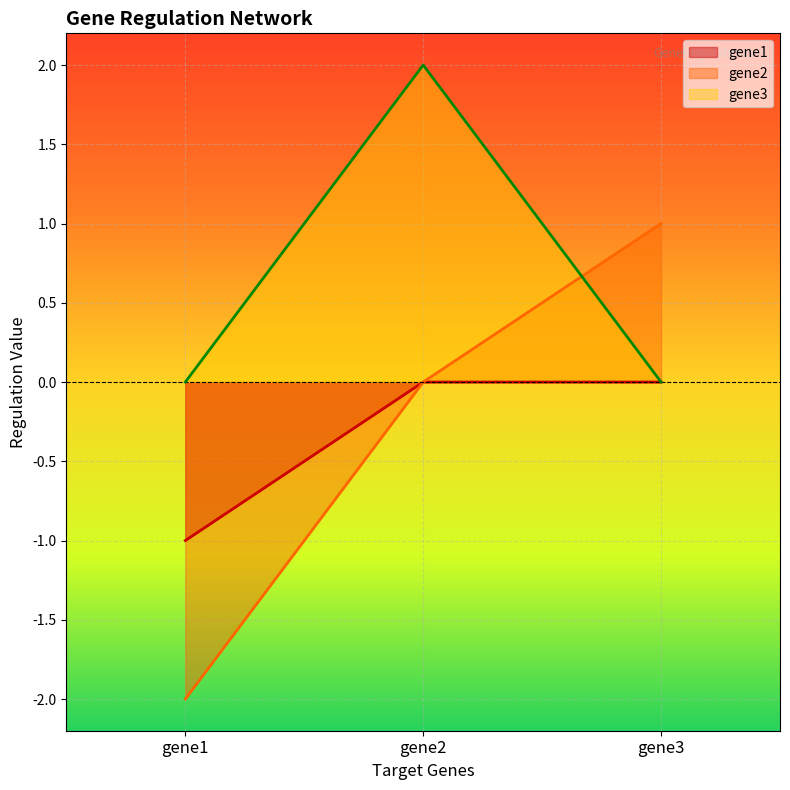

Rank the series by their maximum value, from highest to lowest.

gene3, gene2, gene1